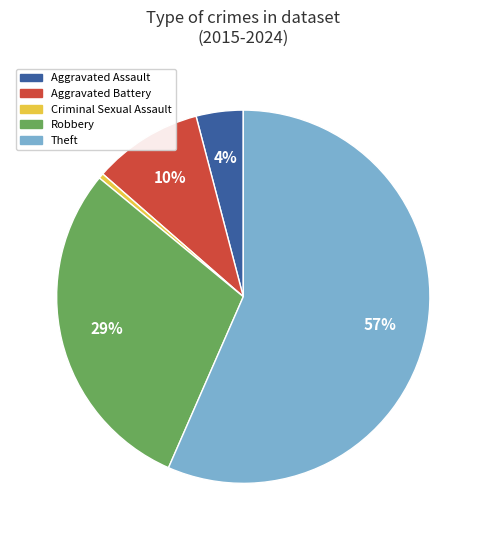

Rank the categories by value from lowest to highest.

Criminal Sexual Assault, Aggravated Assault, Aggravated Battery, Robbery, Theft